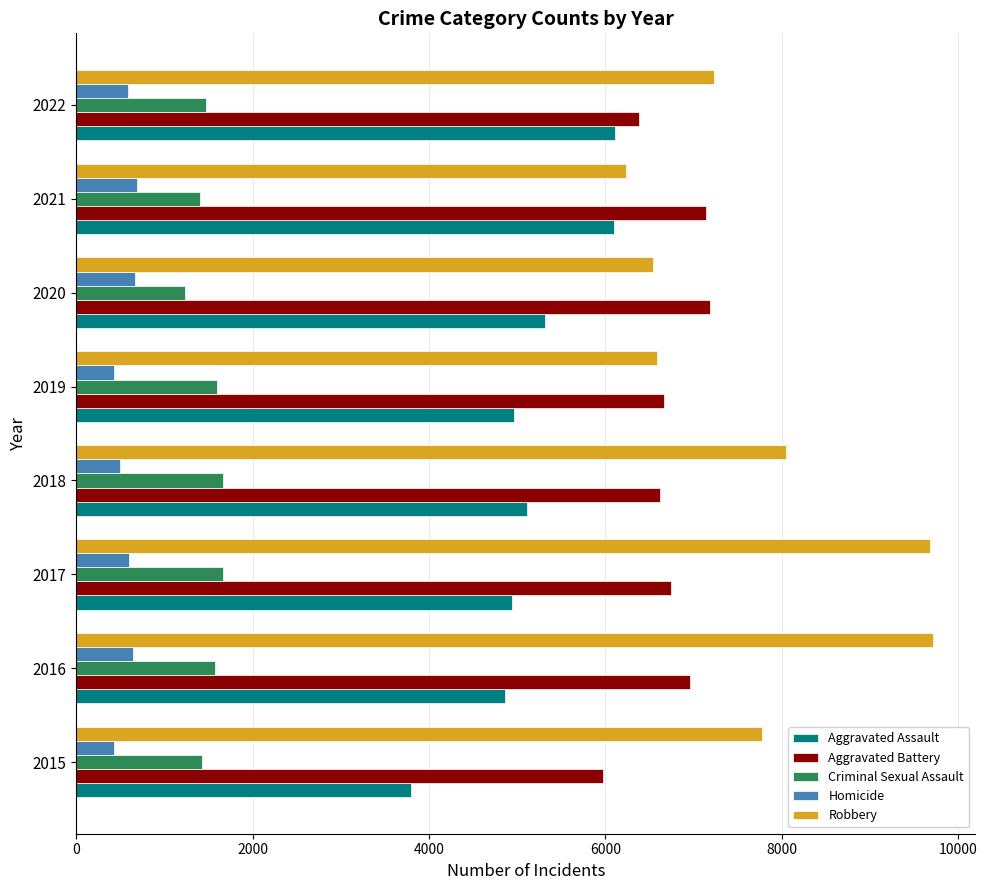

What is the minimum value shown in the chart?

424